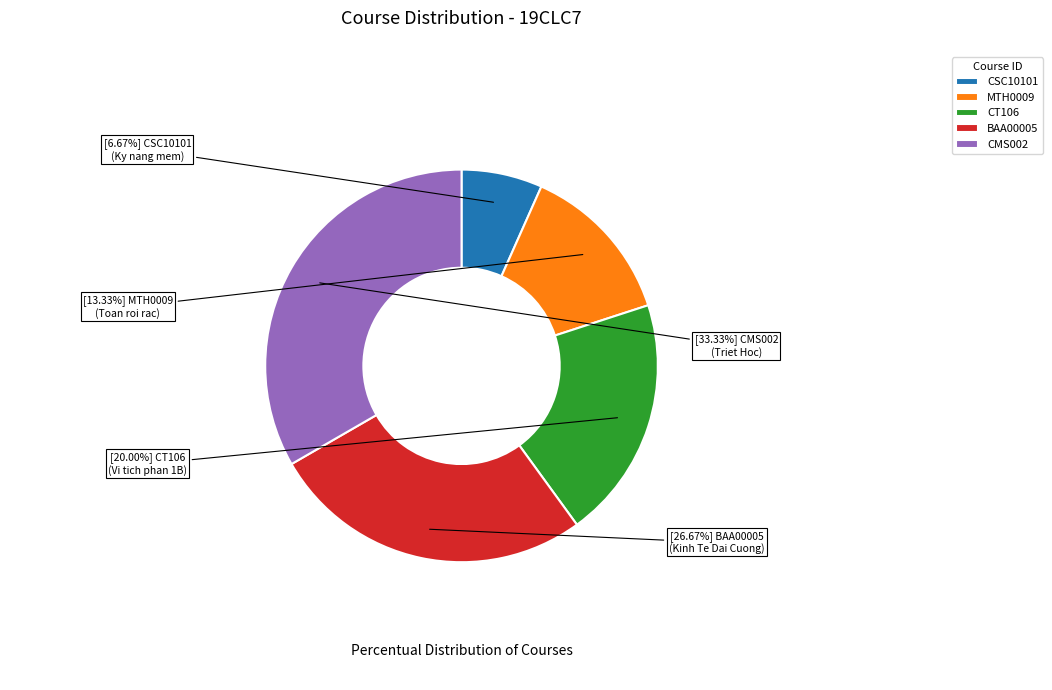

Is there a majority slice in this chart?

No